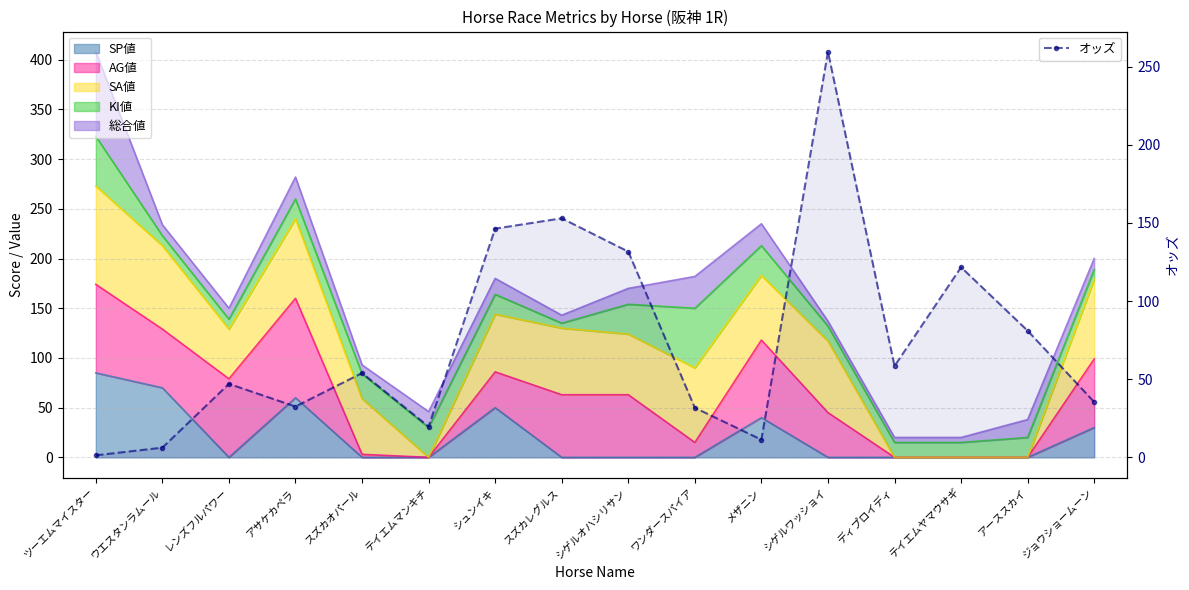

What is the maximum value shown in the chart?

259.4